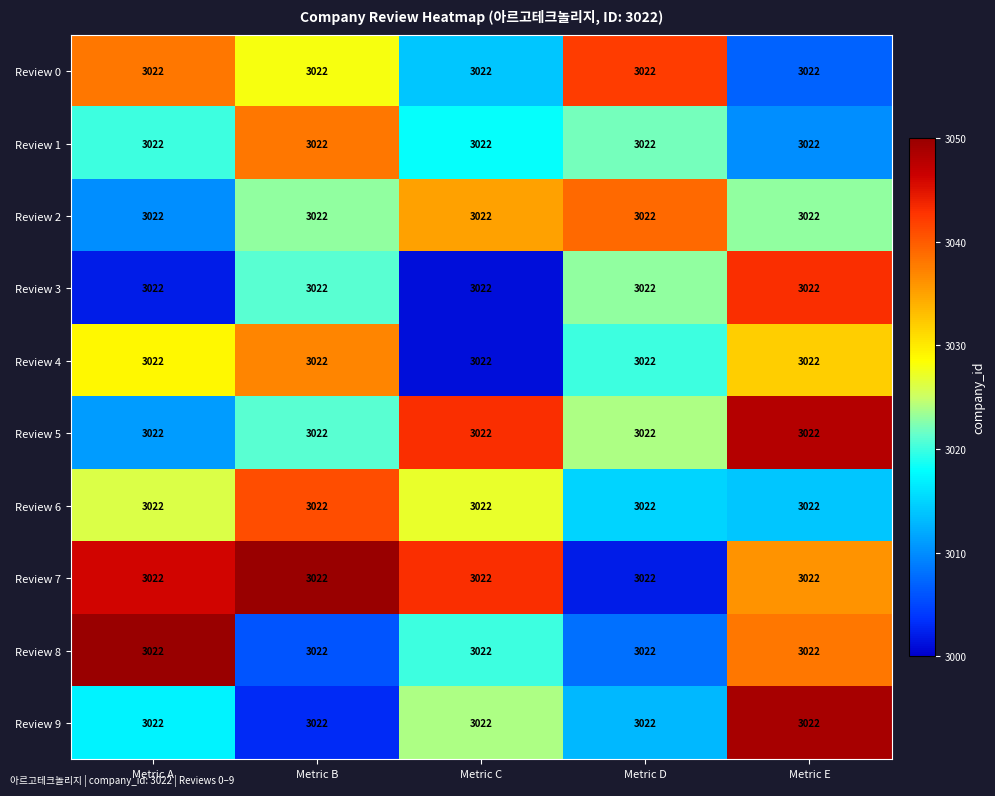

What is the difference between the maximum and second lowest values in the Review 4 series?

17